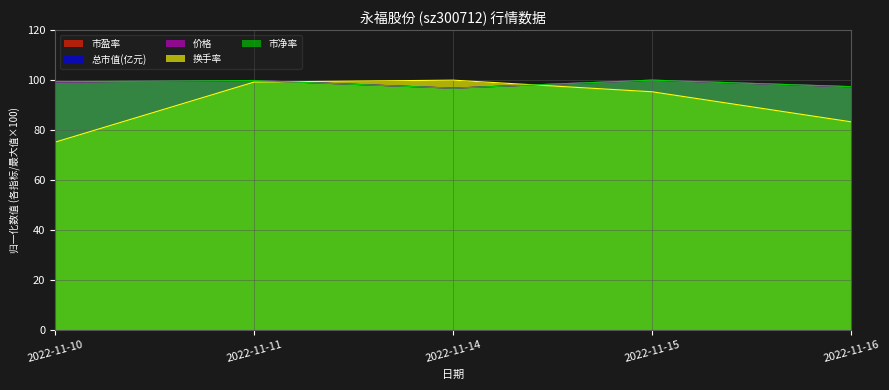

True or false: 总市值(亿元) and 价格 intersect in this chart.

False